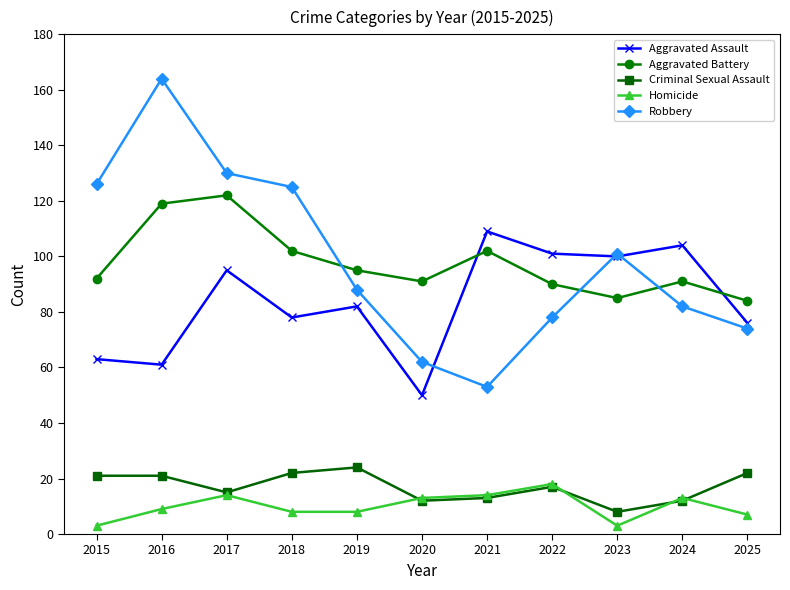

The value of Aggravated Assault at 2020 is 72. True or false?

False